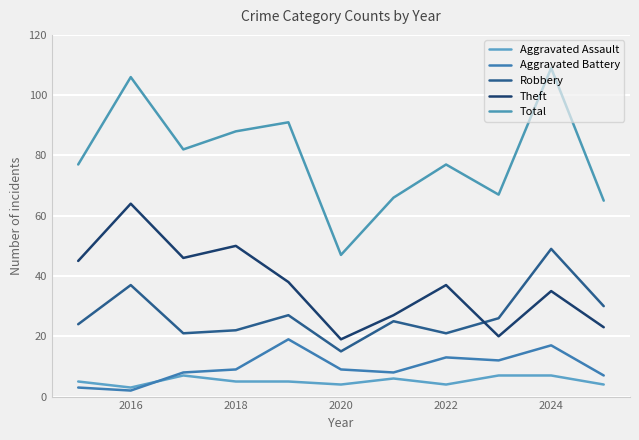

True or false: Total has more than 0 interior local peaks.

True